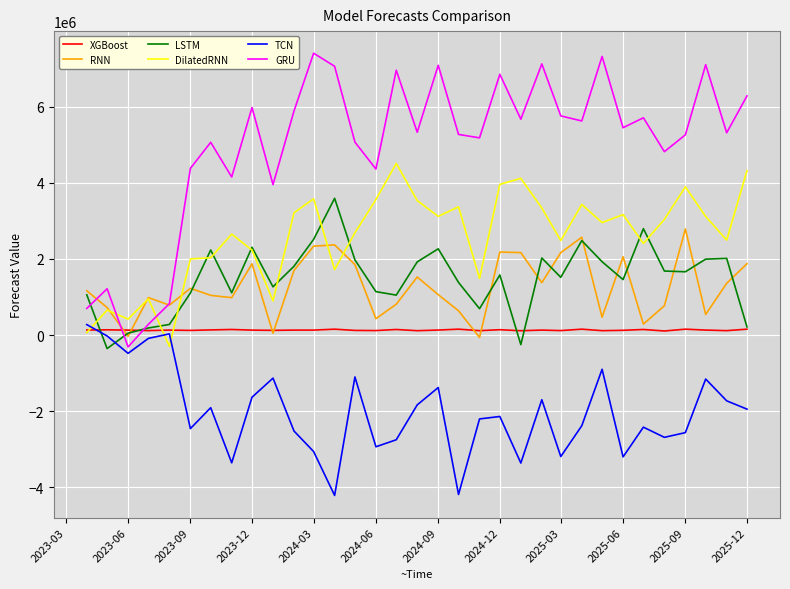

Which series ends up on top after the final intersection of XGBoost and GRU?

GRU